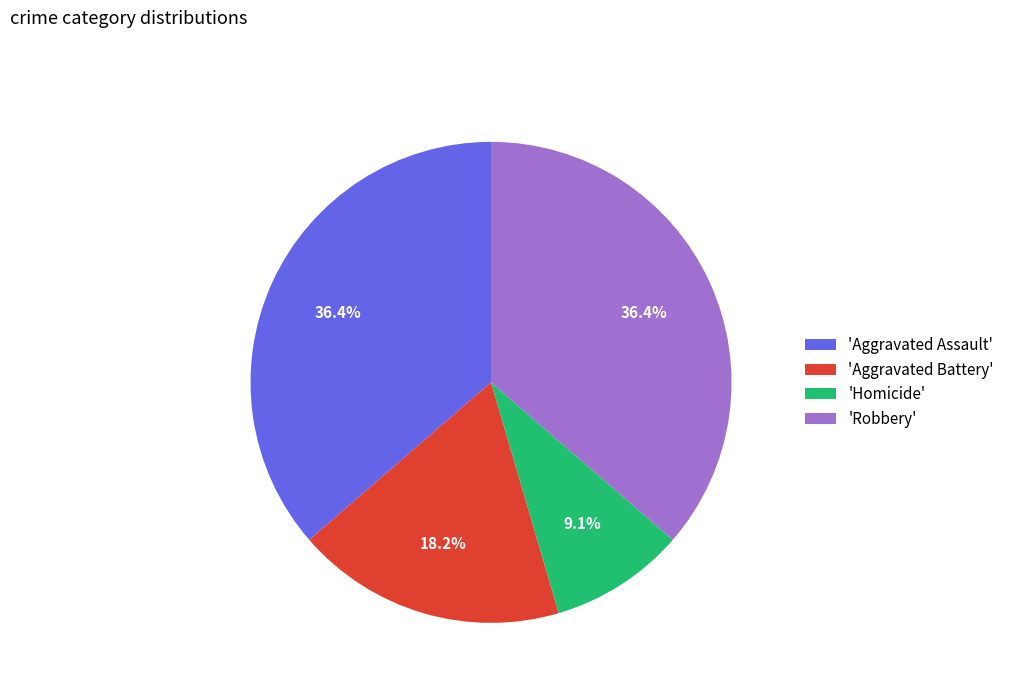

Which category has the smallest portion of the pie?

'Homicide'